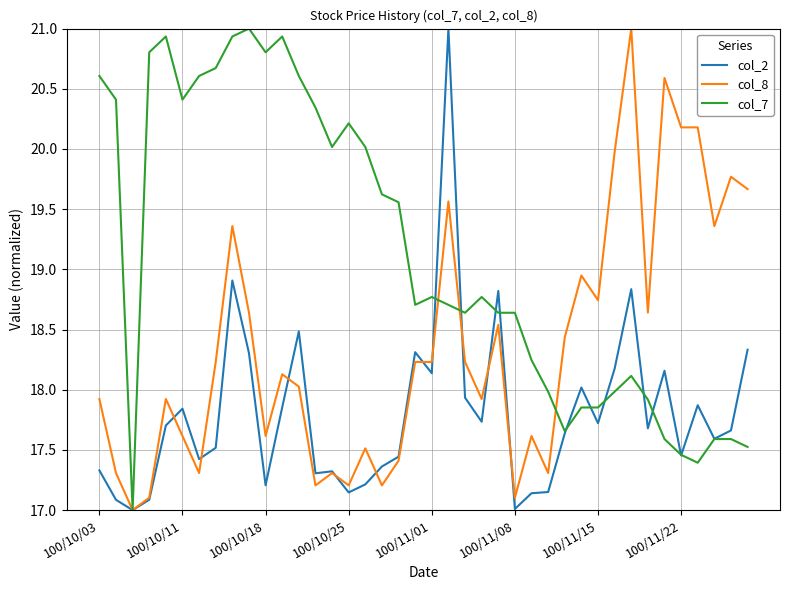

What are all the series names shown in the legend?

col_2, col_8, col_7